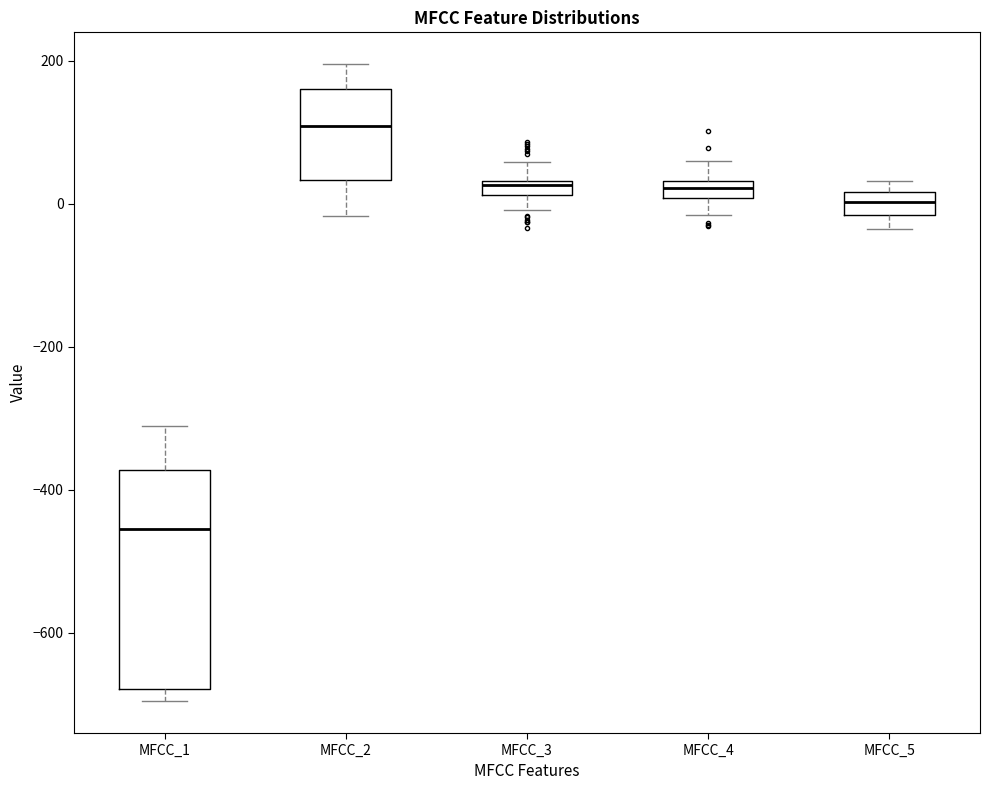

Comparing the boxes themselves (not the whiskers), which one is the tallest?

MFCC_1